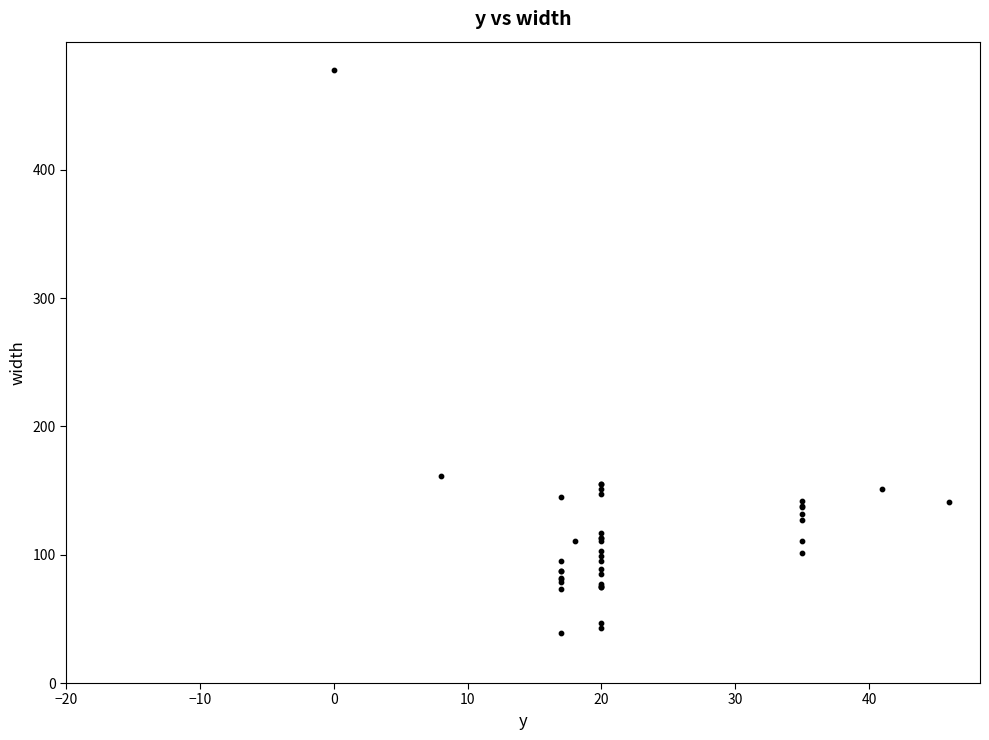

What Y value in the scatter plot is closest to 258?

161